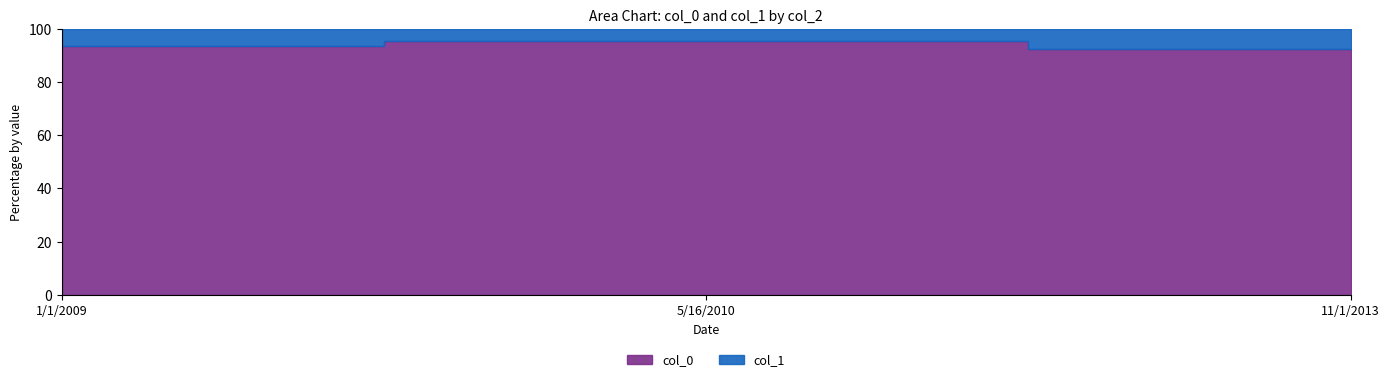

What are all the series names shown in the legend?

col_0, col_1